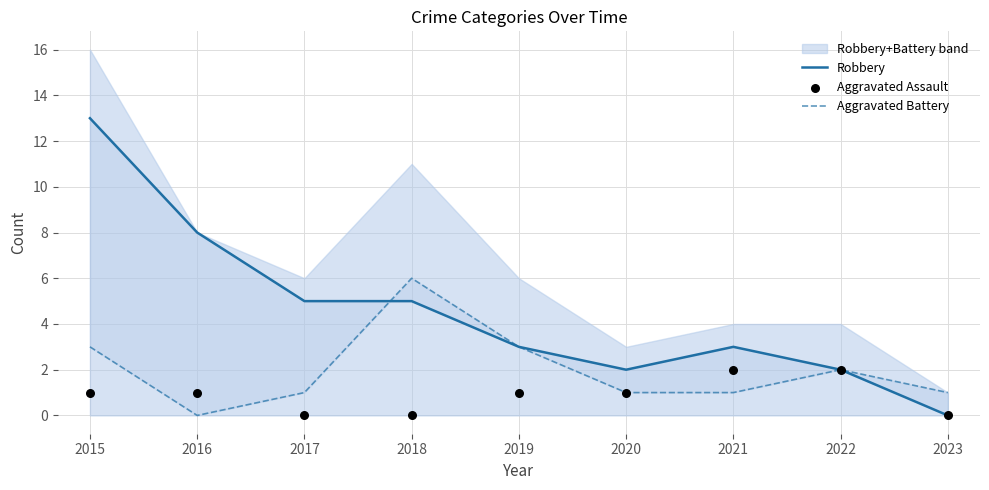

Which series contains the lowest Y value?

Robbery